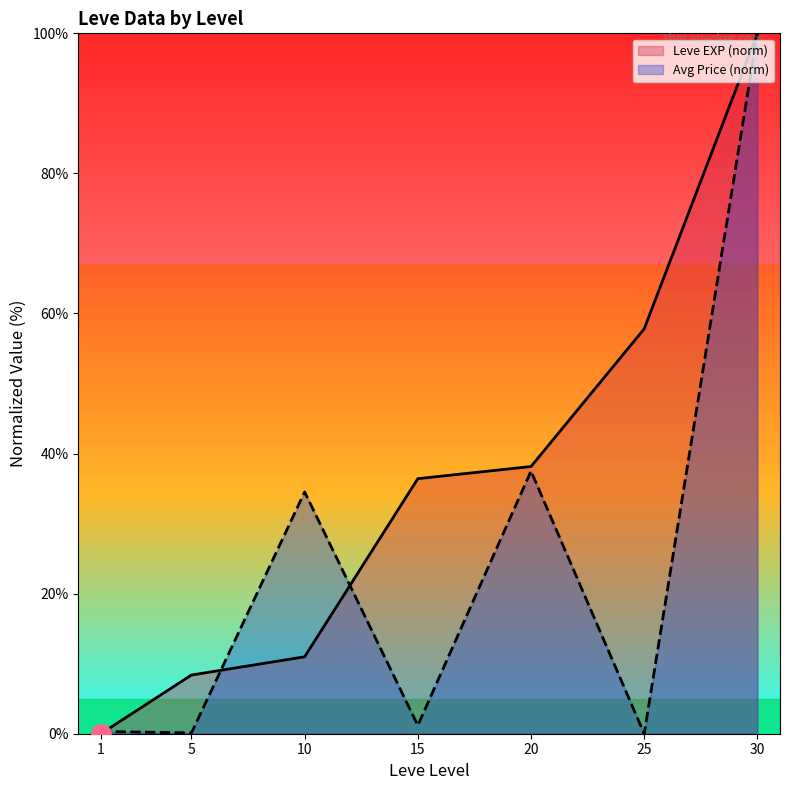

Rank the series by their maximum value, from lowest to highest.

Leve EXP (norm), Avg Price (norm)